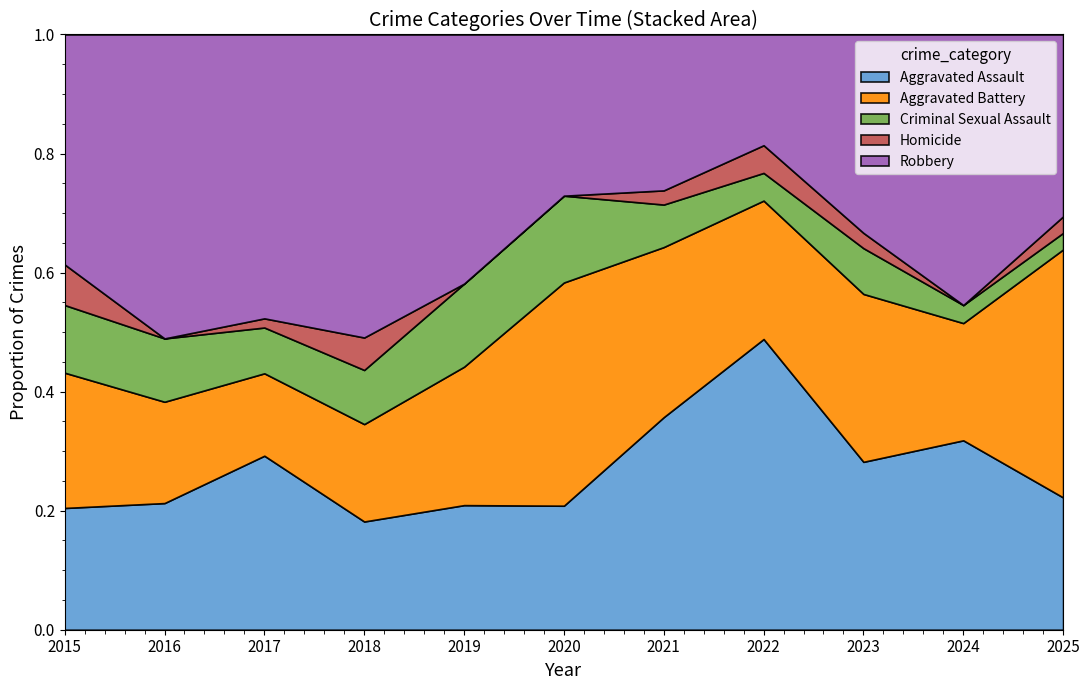

List the series in order of their peak value, highest first.

Robbery, Aggravated Assault, Aggravated Battery, Criminal Sexual Assault, Homicide